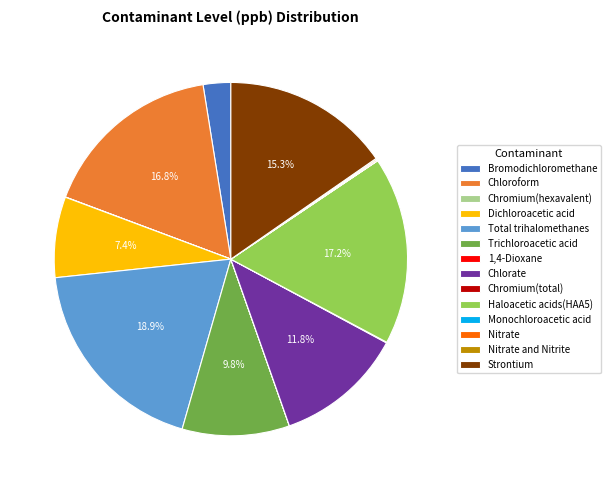

Between Dichloroacetic acid and Haloacetic acids(HAA5), which is larger?

Haloacetic acids(HAA5)